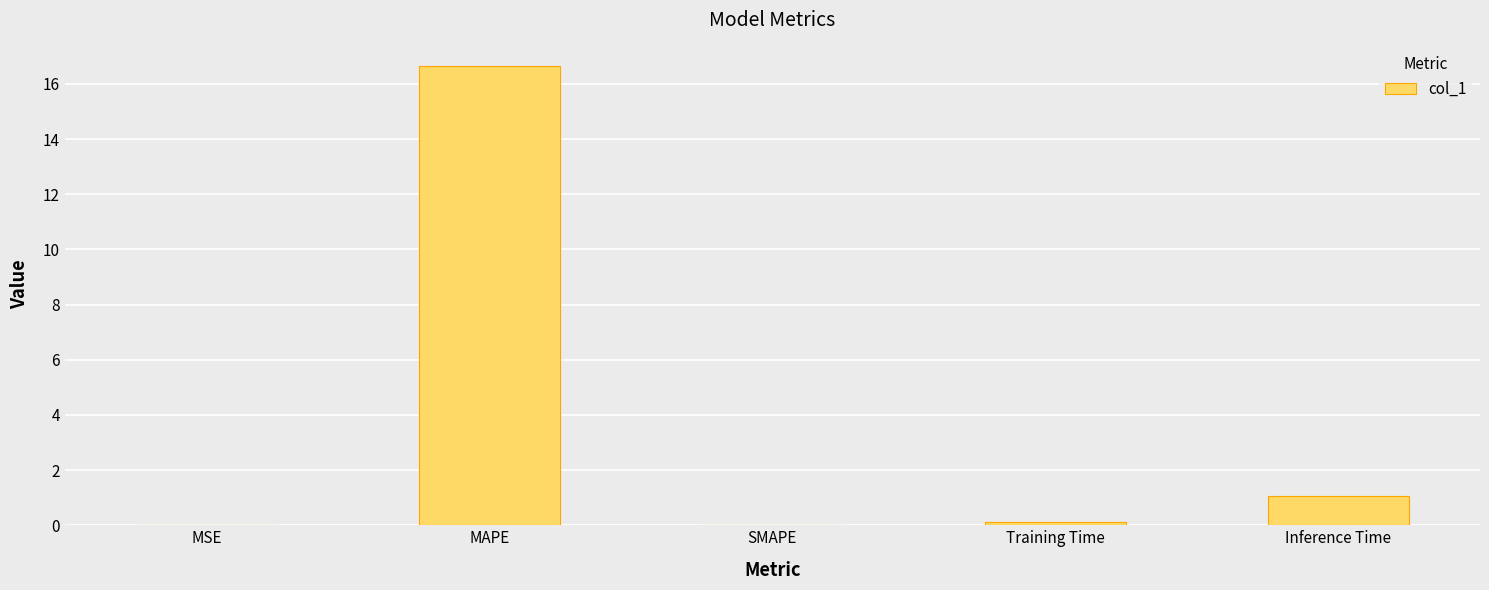

What is the difference between the values at MSE and Inference Time?

1.1